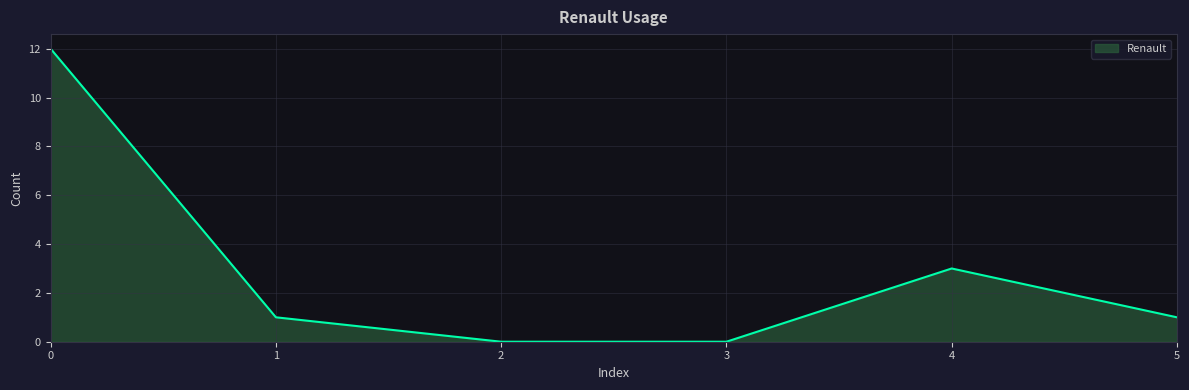

Does the chart display data point markers on the line(s)?

No